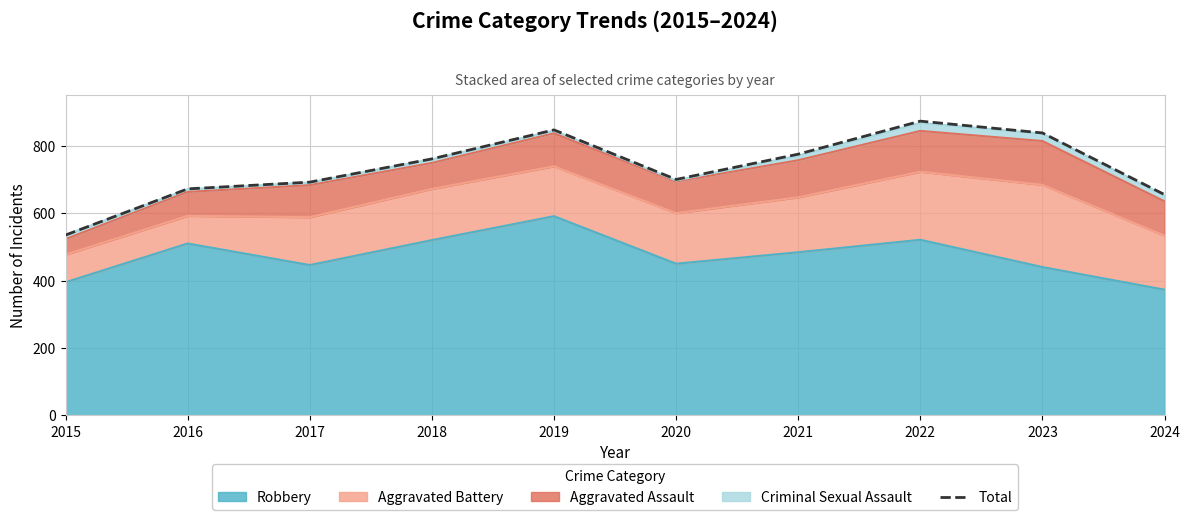

Count the number of categories in the chart.

10